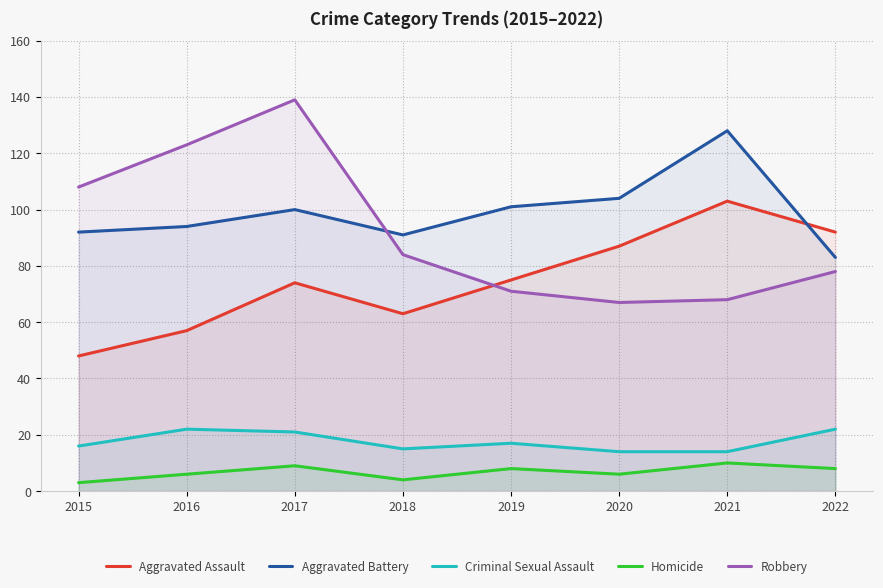

What is the value of the Aggravated Assault point at the 1st from the left?

48